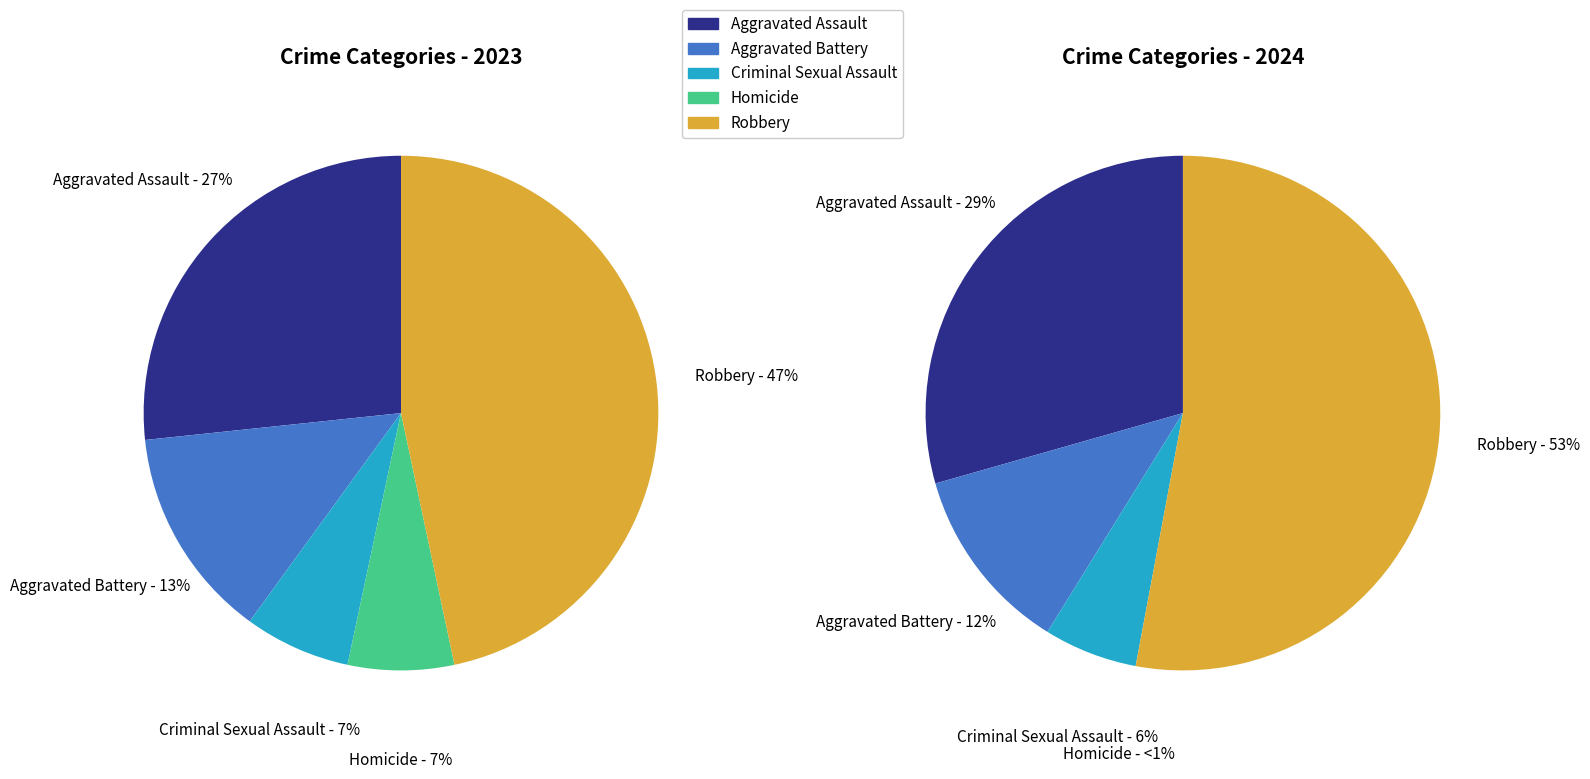

To the nearest percent, what is the difference between the largest and smallest slice percentages?

40%